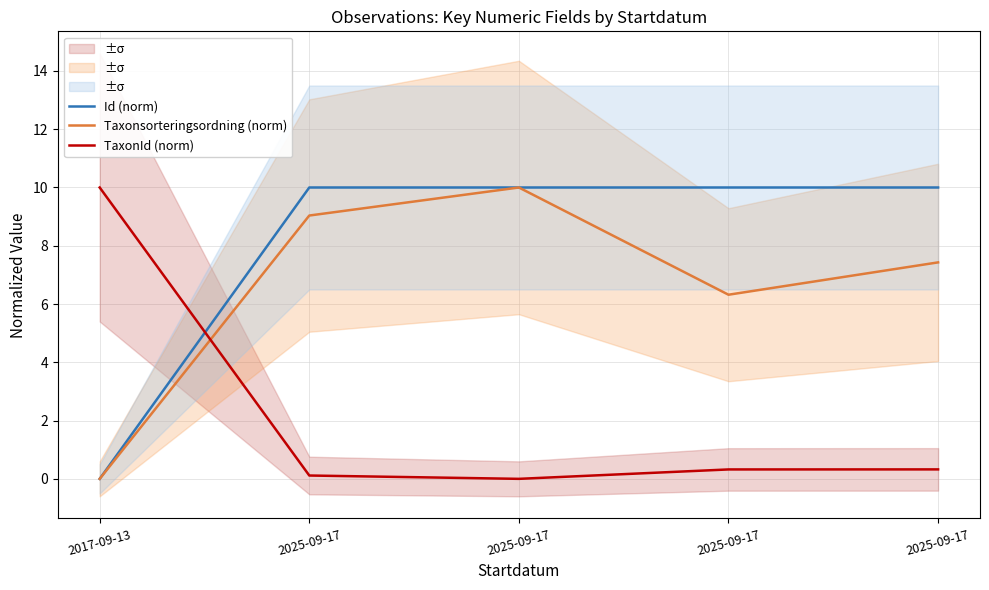

At which category does TaxonId (norm) reach its first local valley?

2025-09-17